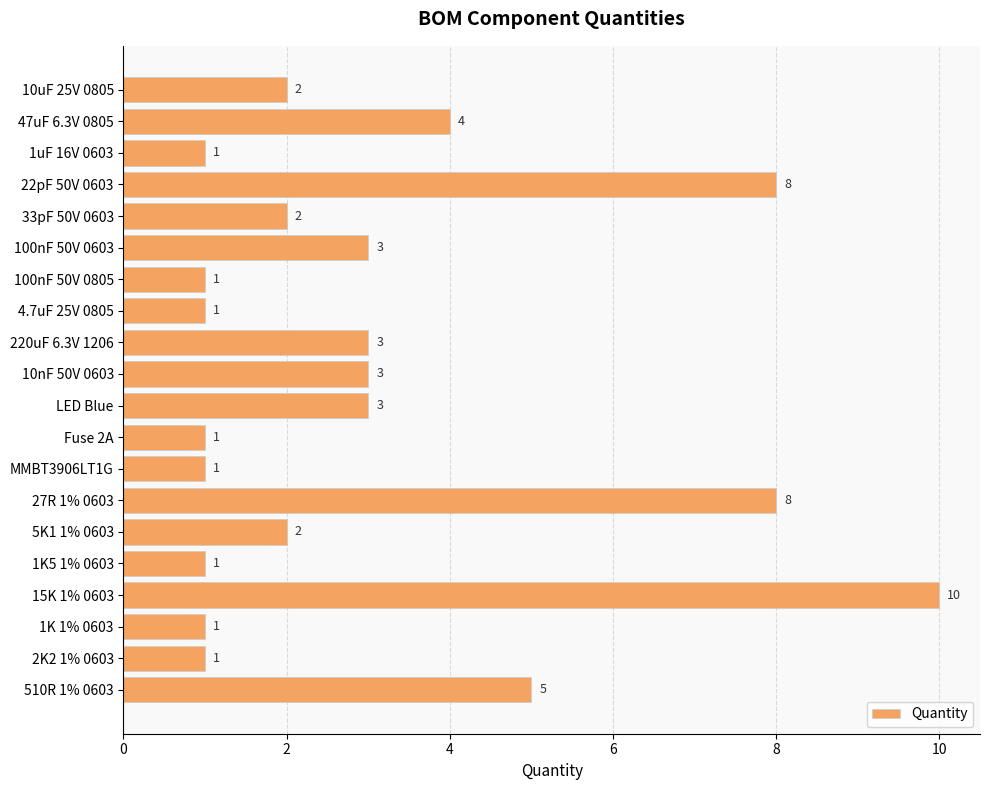

The value at 22pF 50V 0603 is 3. True or false?

False